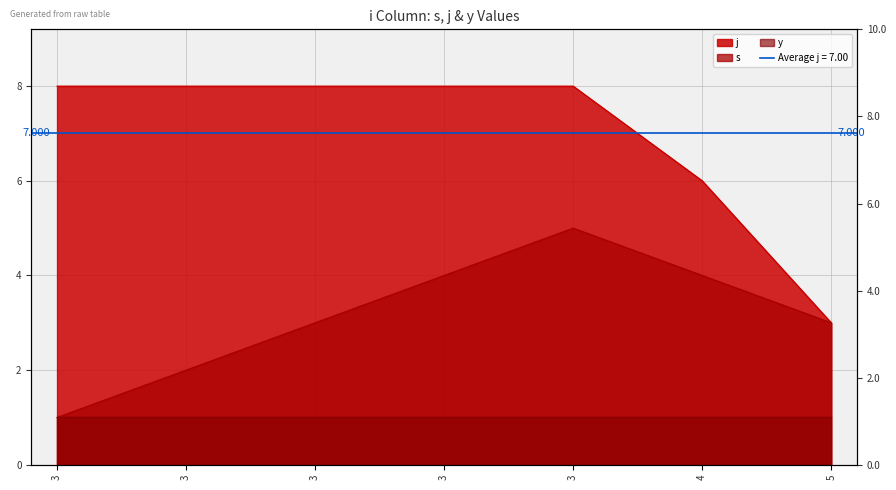

True or false: s and j intersect in this chart.

False